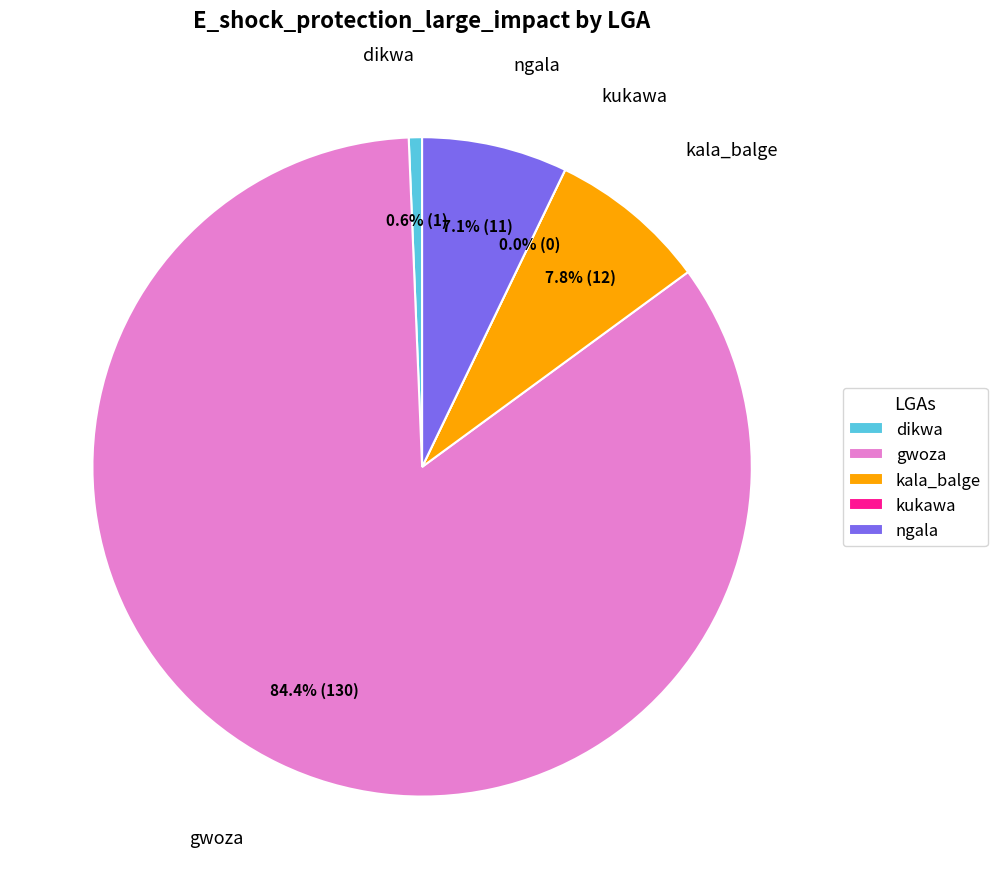

To the nearest percent, what is the combined percentage of dikwa and kala_balge?

8%